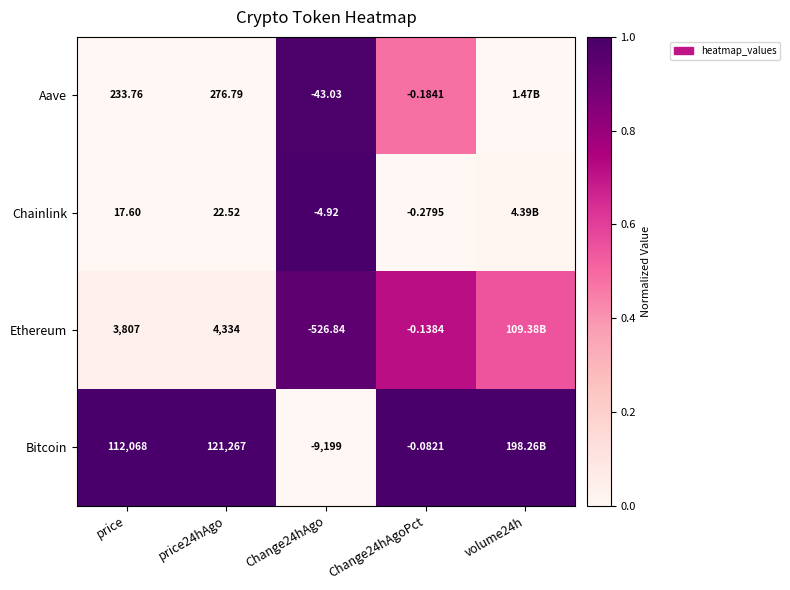

Which series changed the most between price and price24hAgo?

Bitcoin